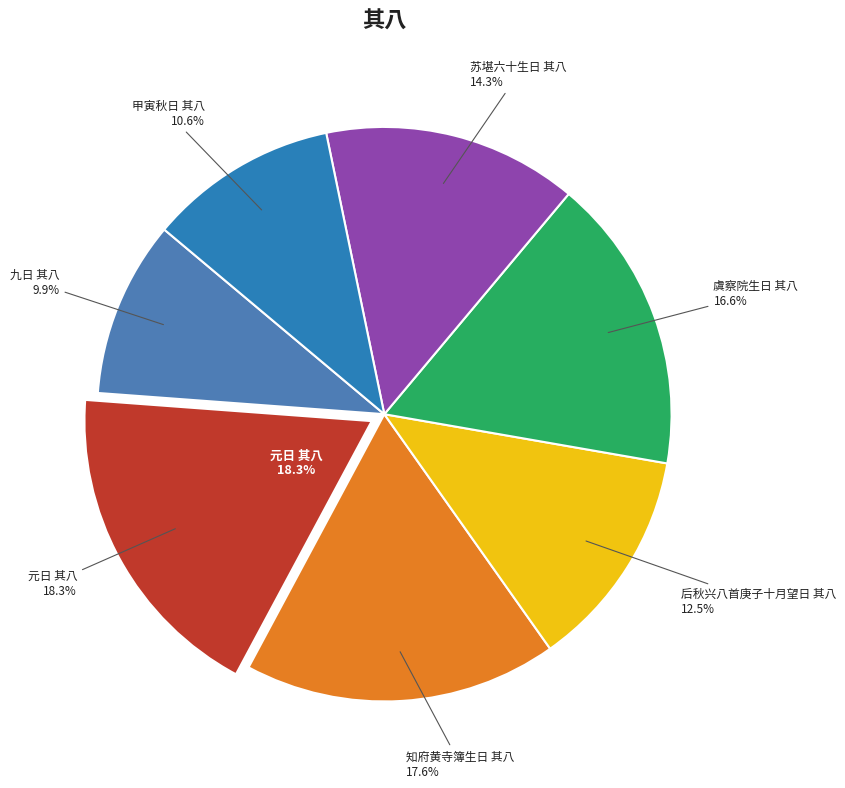

Count the number of slices in the pie.

7